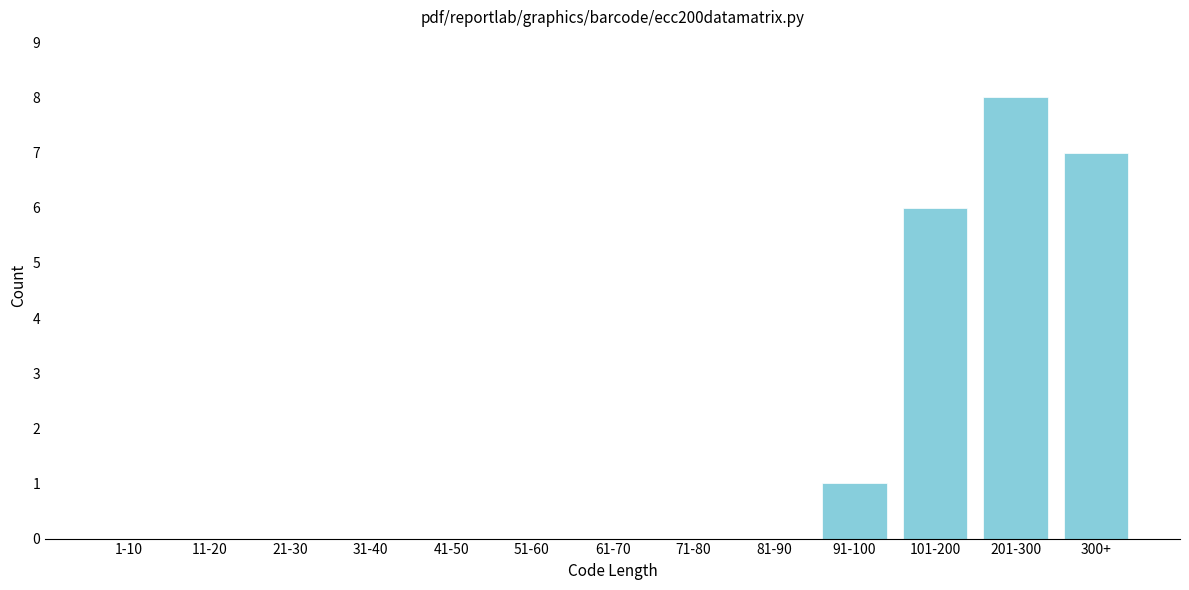

Reading right to left, extract all data points from this chart.

300+=7	201-300=8	101-200=6	91-100=1	81-90=0	71-80=0	61-70=0	51-60=0	41-50=0	31-40=0	21-30=0	11-20=0	1-10=0